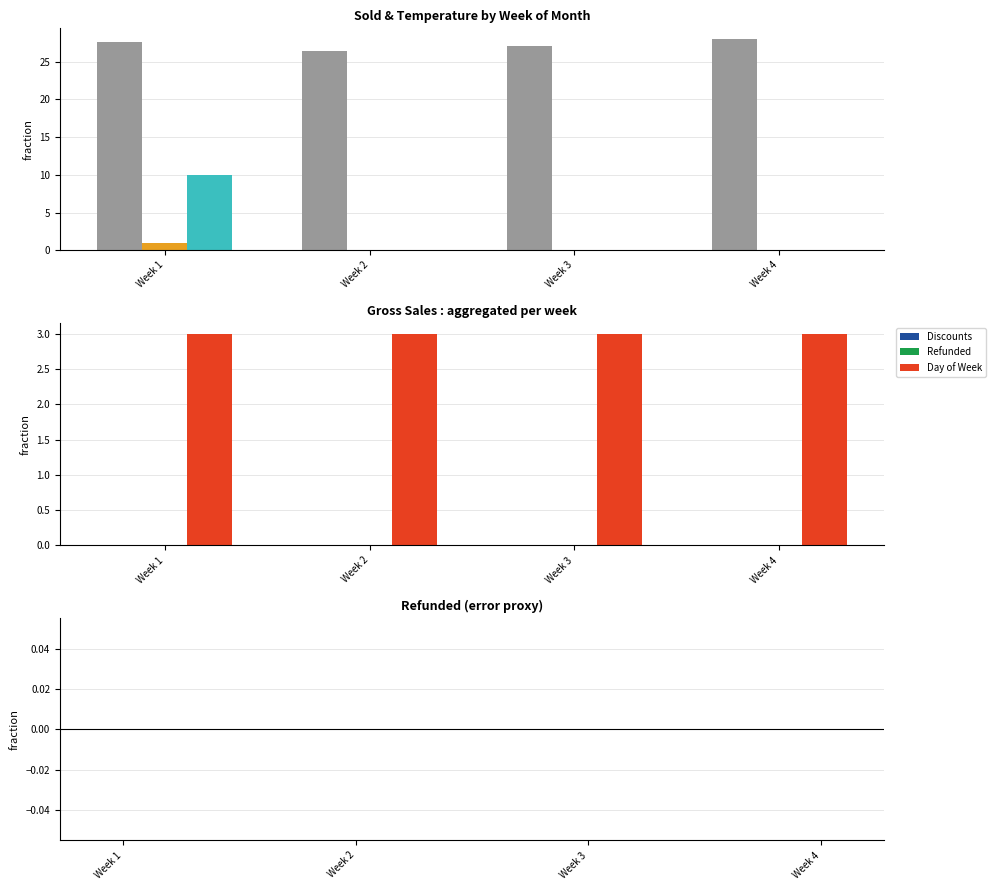

List the labels in order of Day Temperature Cel value, smallest first.

Week 2, Week 3, Week 1, Week 4